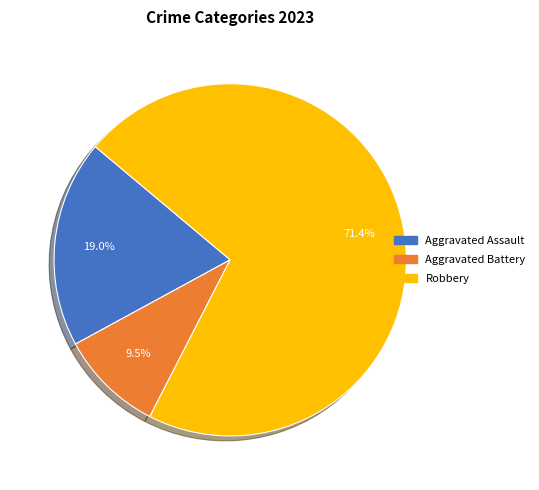

Does any single category account for the majority?

Yes